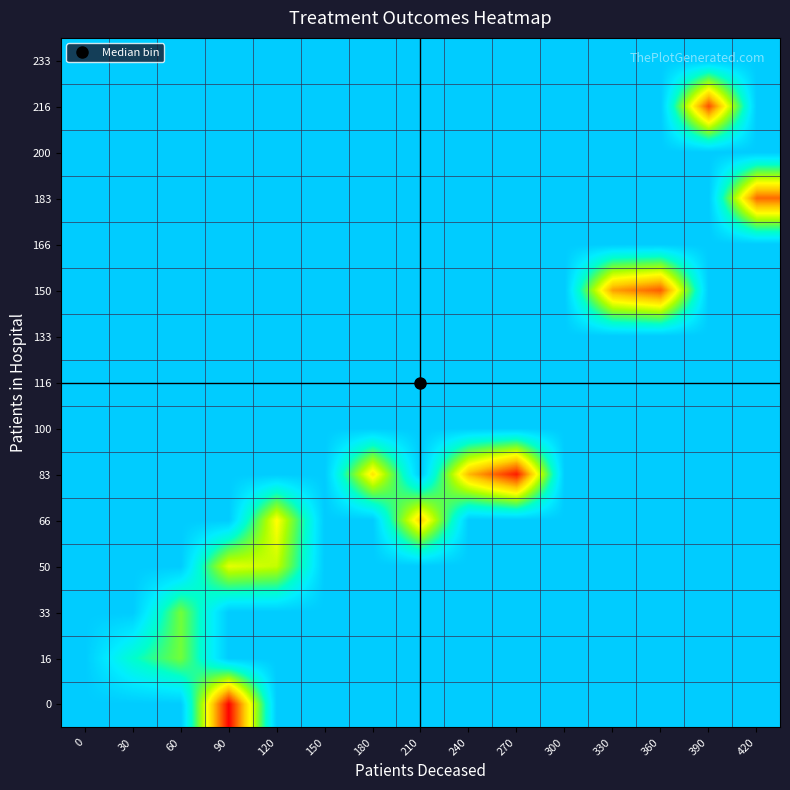

What is the total value across all series at 90?

325.0